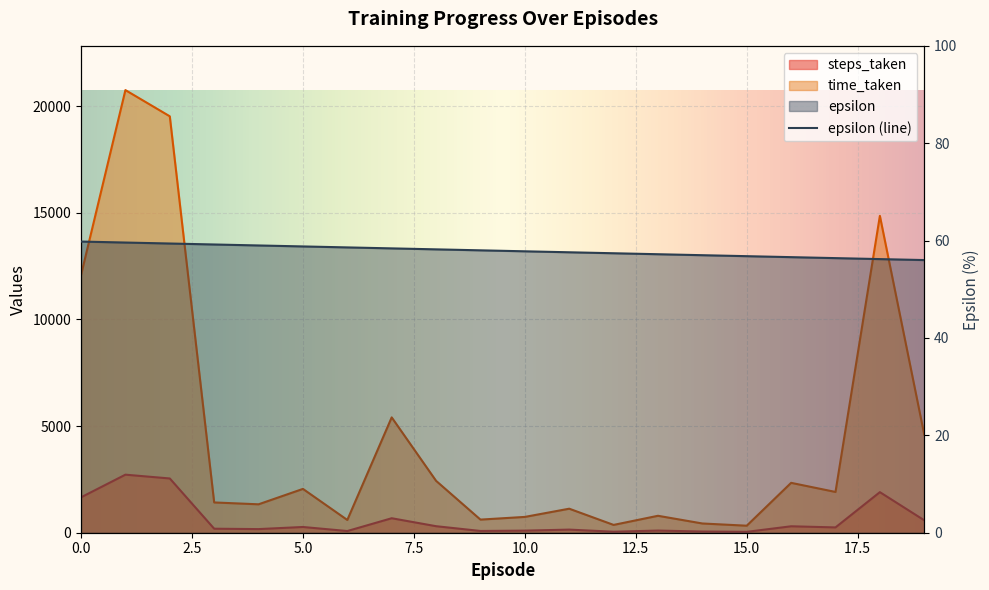

Is it true that epsilon equals 56.0 at 19?

True